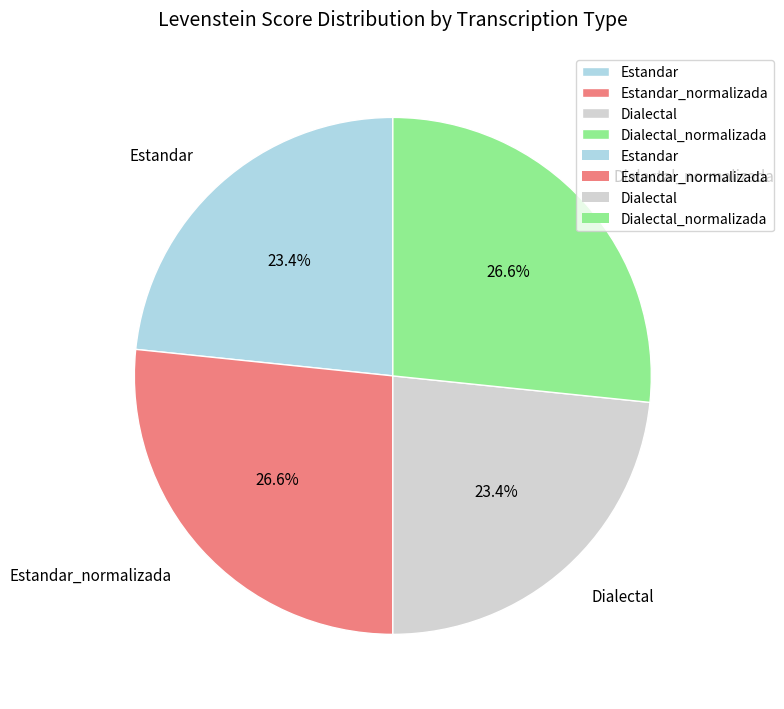

True or false: Estandar accounts for 38% of the total.

False